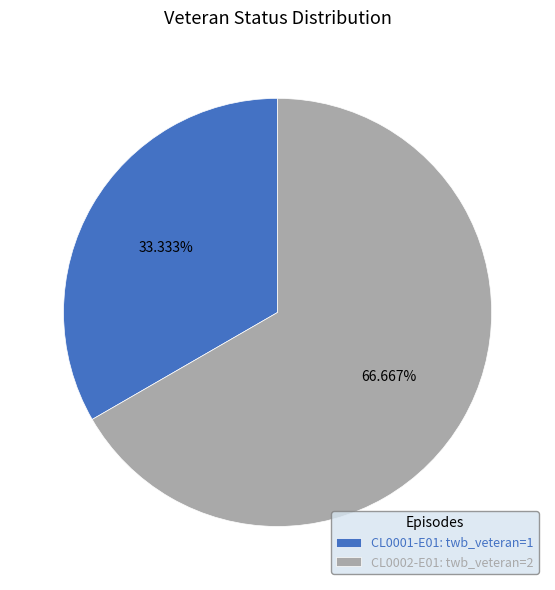

What percentage is the CL0002-E01 slice, to the nearest percent?

67%